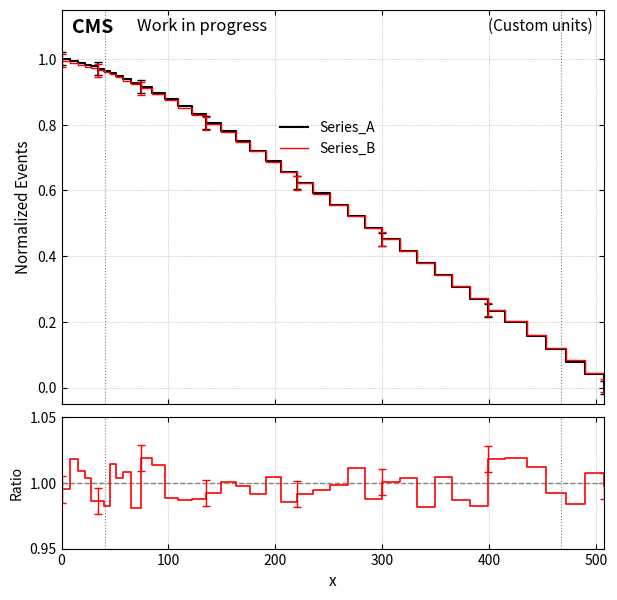

What is the average value of the Ratio series?

1.0